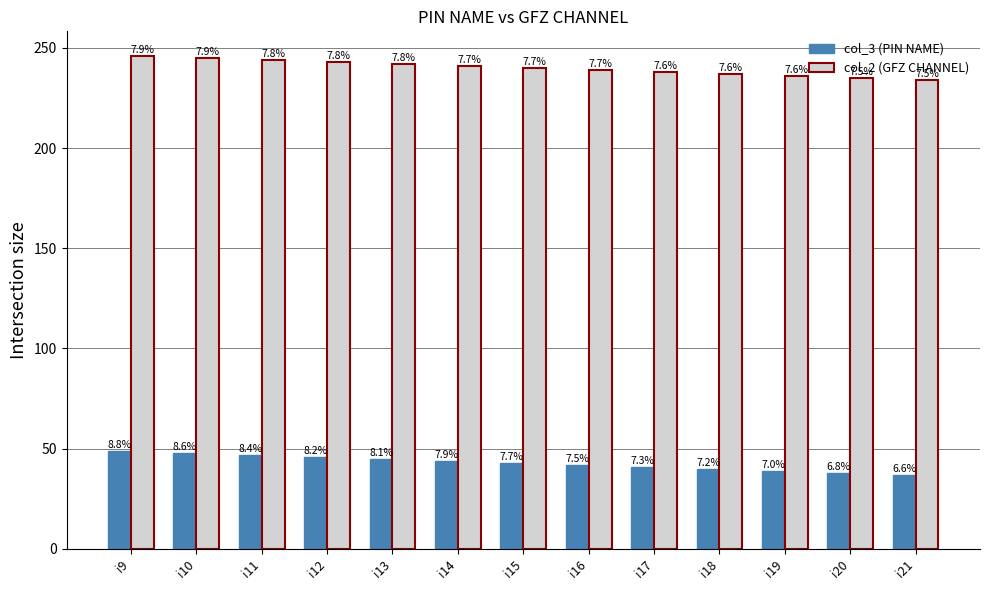

Which series changed the most between i9 and i16?

col_3 (PIN NAME)